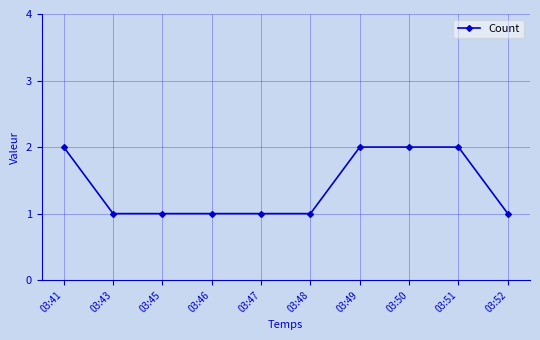

The value at 03:41 is 1. True or false?

False